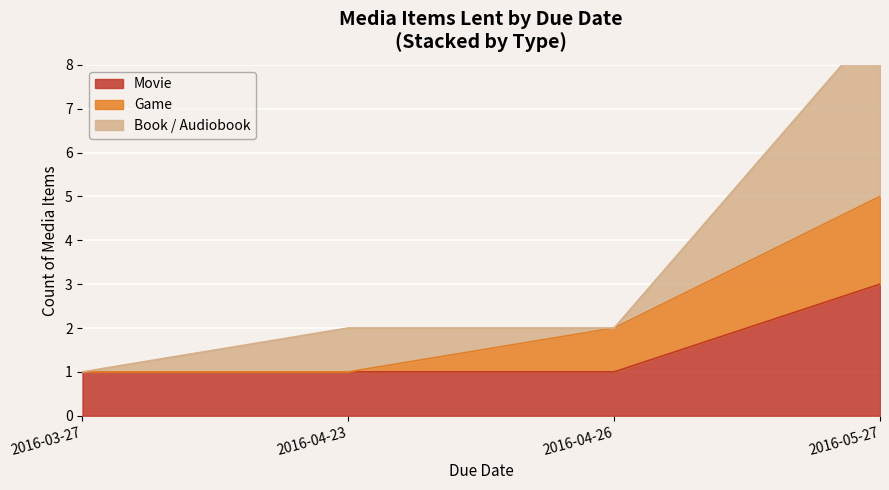

True or false: Movie has a value of 0 at 2016-04-23.

False